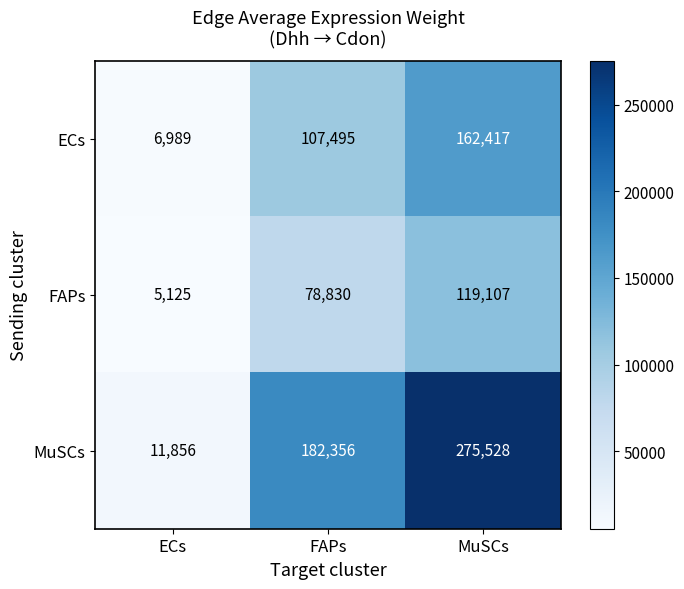

The FAPs series shows 8265 at ECs. True or false?

False